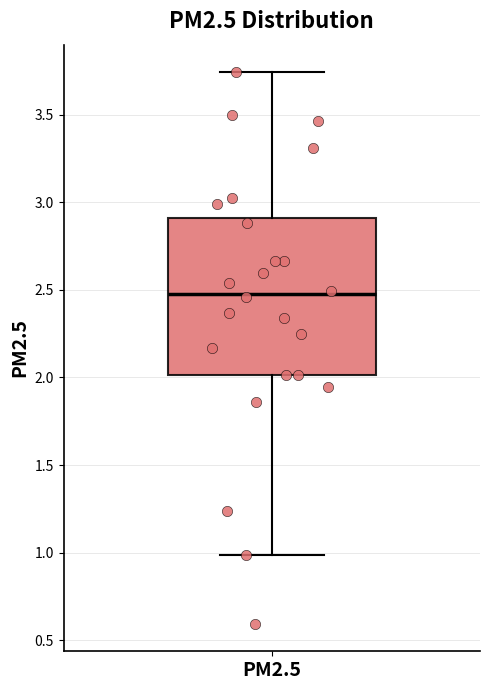

Read this box plot against the y-axis: the position of the median line, the range covered by the box, and the ends of both whiskers. The values are not printed on the chart, so give them approximately, as read against the axis.

median 2.50, box 2.00 to 2.90, whiskers 1.00 to 3.75